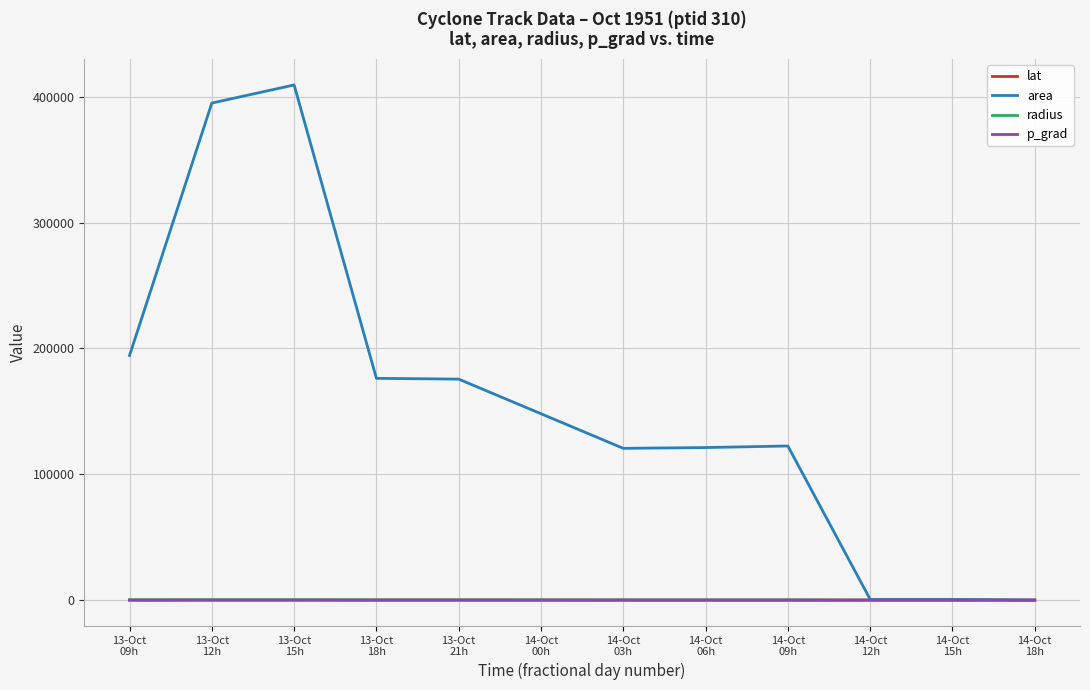

Where is the first local maximum for area?

13-Oct
15h